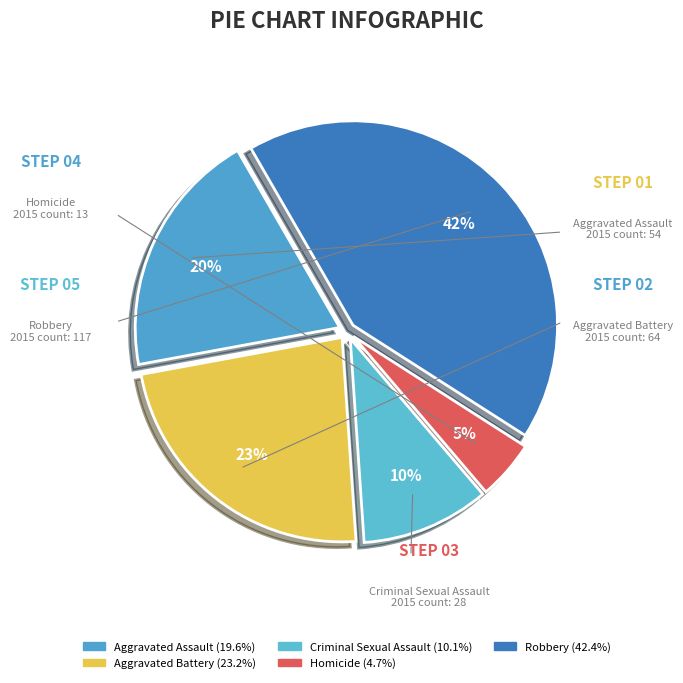

True or false: Aggravated Battery accounts for 23% of the total.

True